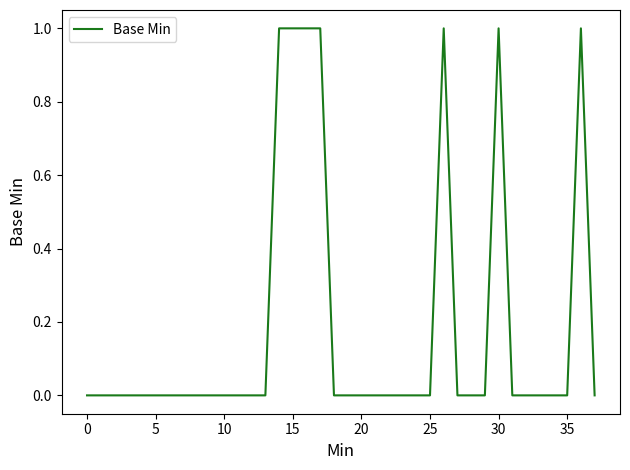

Count the values in the range 0 to 1.

38